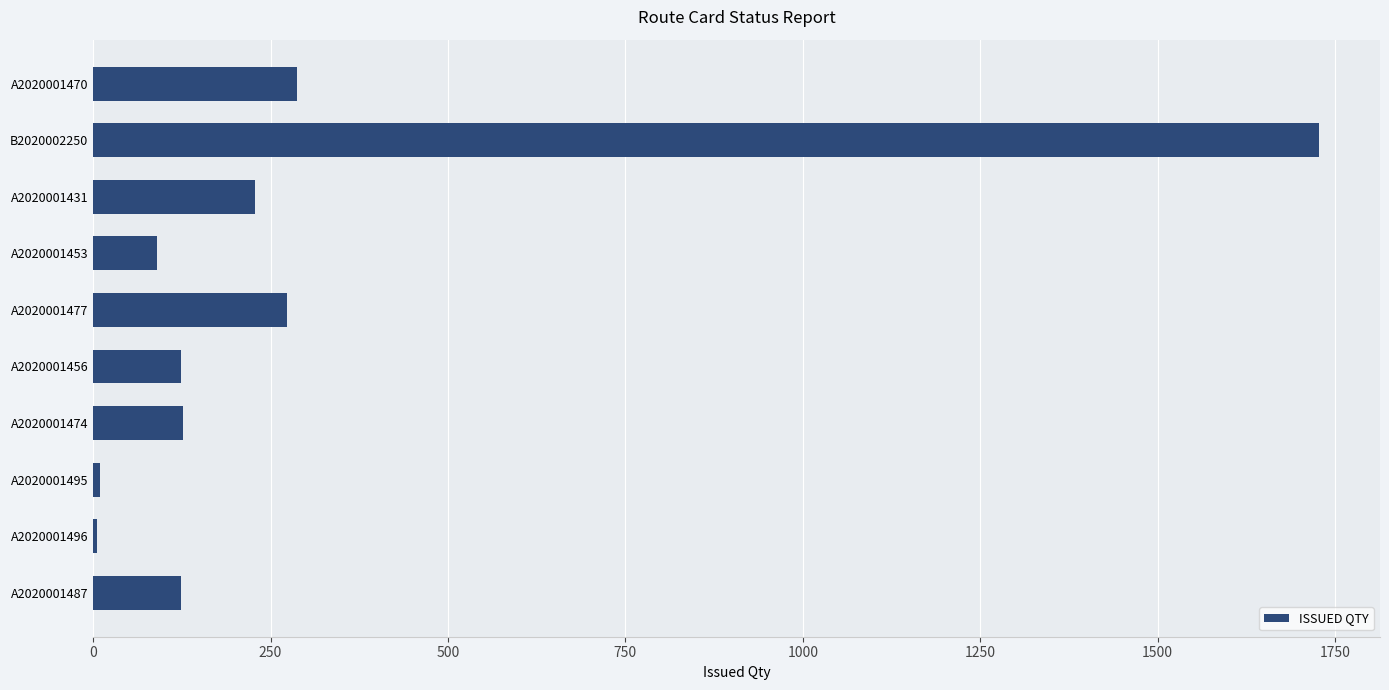

How many series are shown in this chart?

1